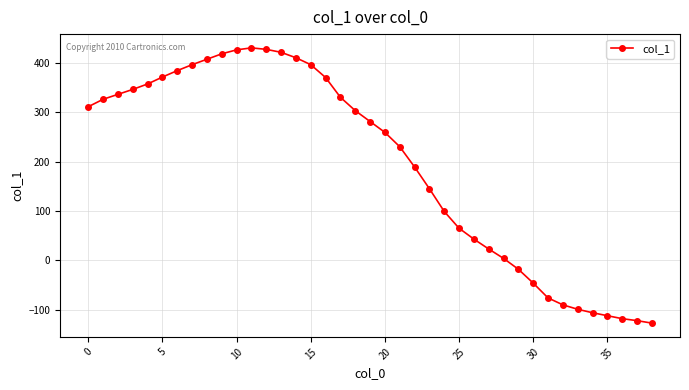

How many lines are shown in the chart?

1